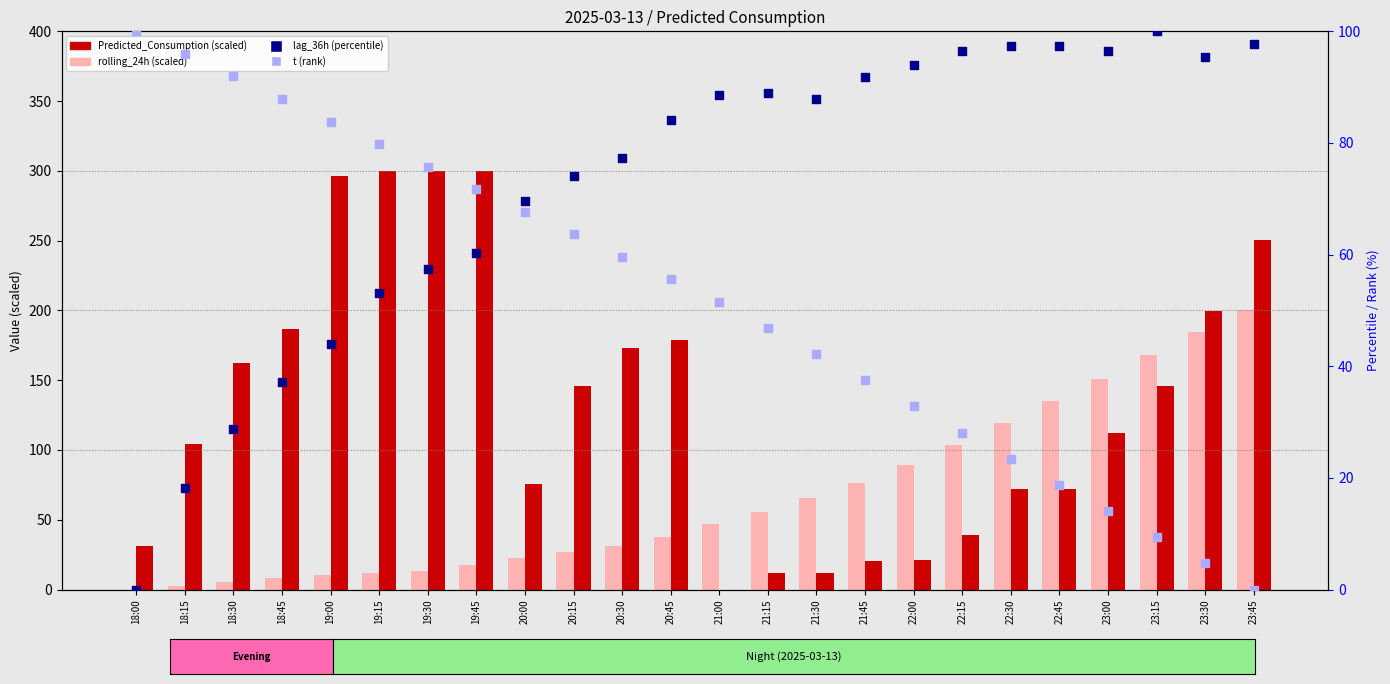

Which series has the widest spread of Y values?

Predicted_Consumption